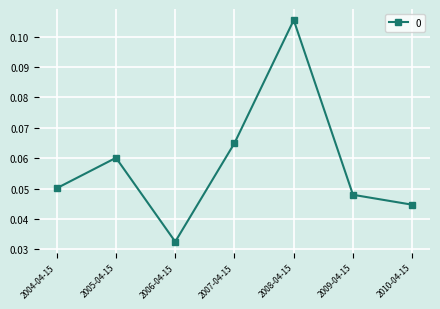

At which category does the data reach its first local peak?

2005-04-15